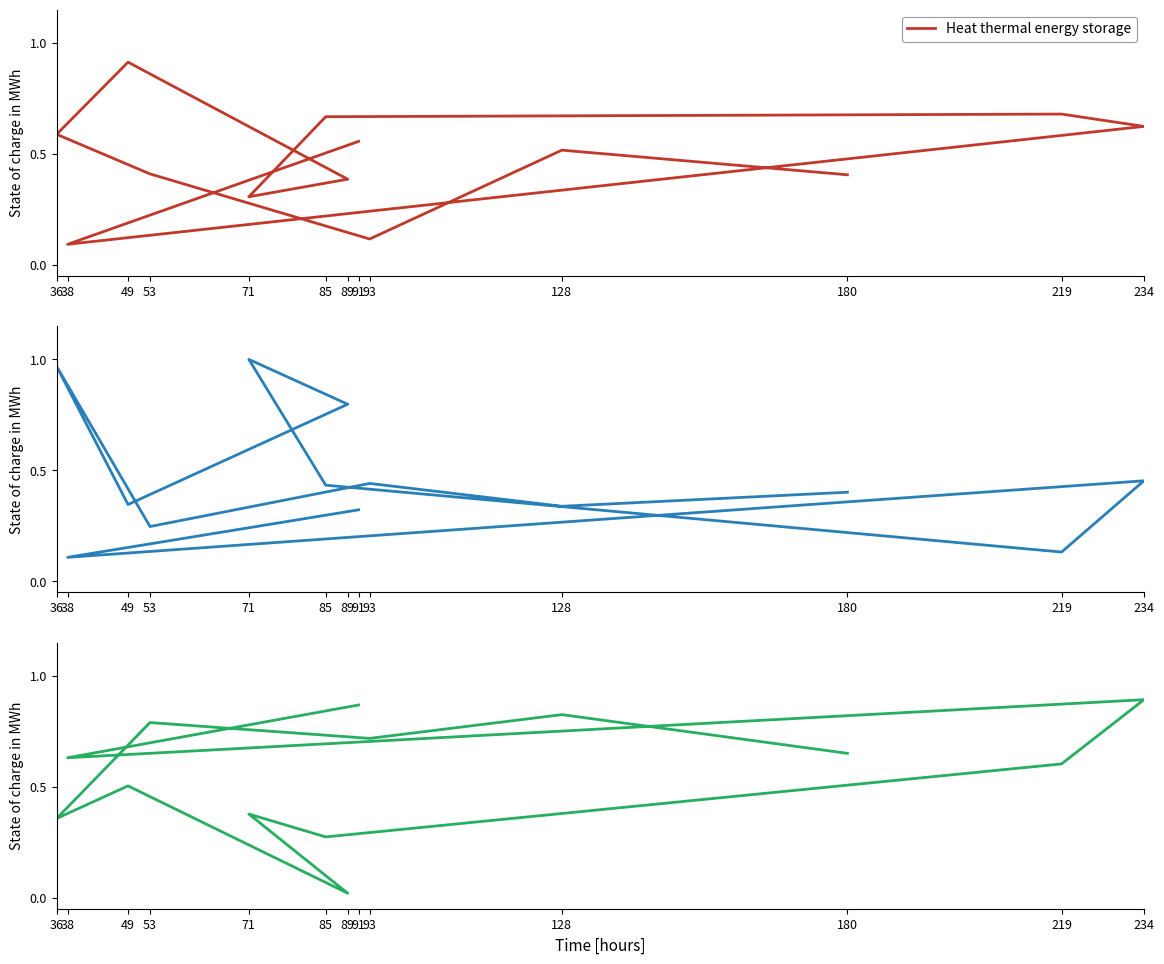

Which series has the largest range (max minus min)?

col_2